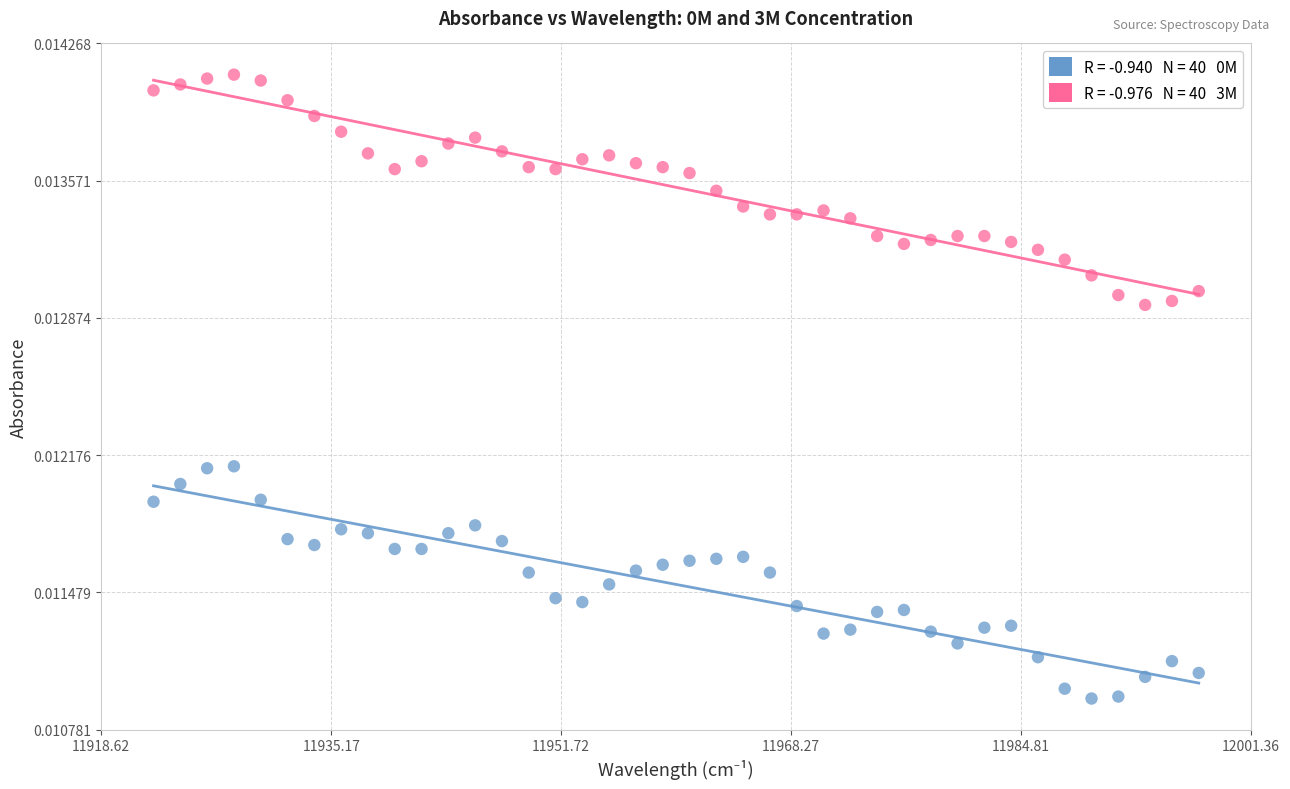

Across all data points, what is the range of X values (max minus min)?

75.2